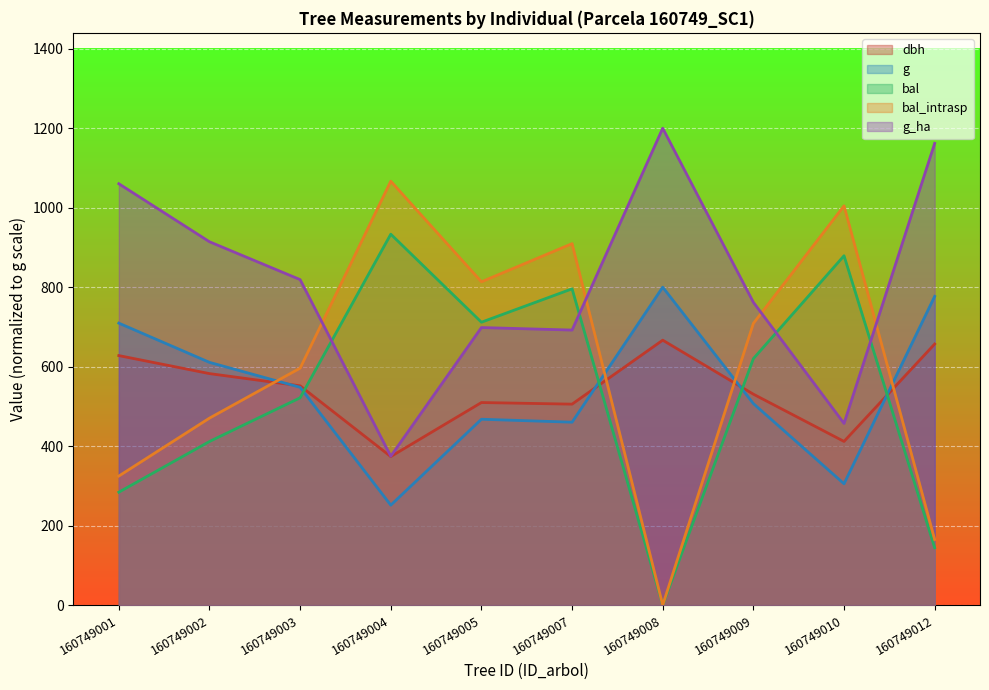

What is the difference between the maximum and minimum values in the bal series?

933.2